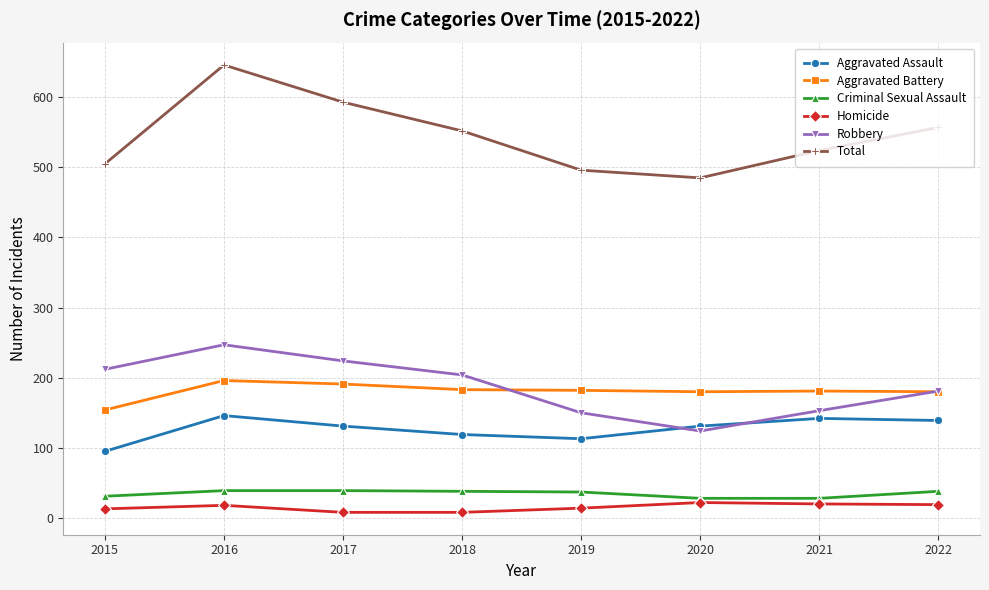

What is the spread (max minus min) of values at 2015?

492